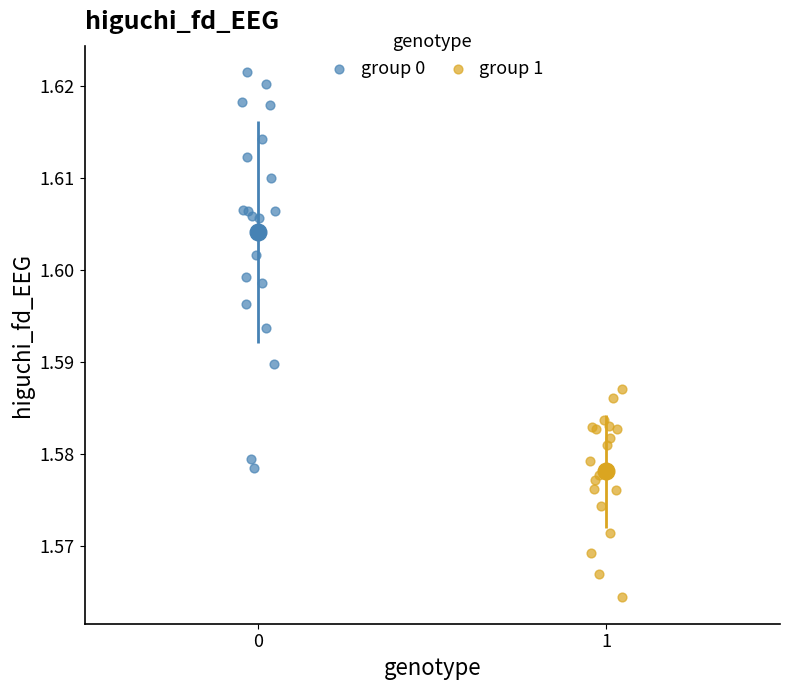

Which series contains the lowest Y value?

group 1